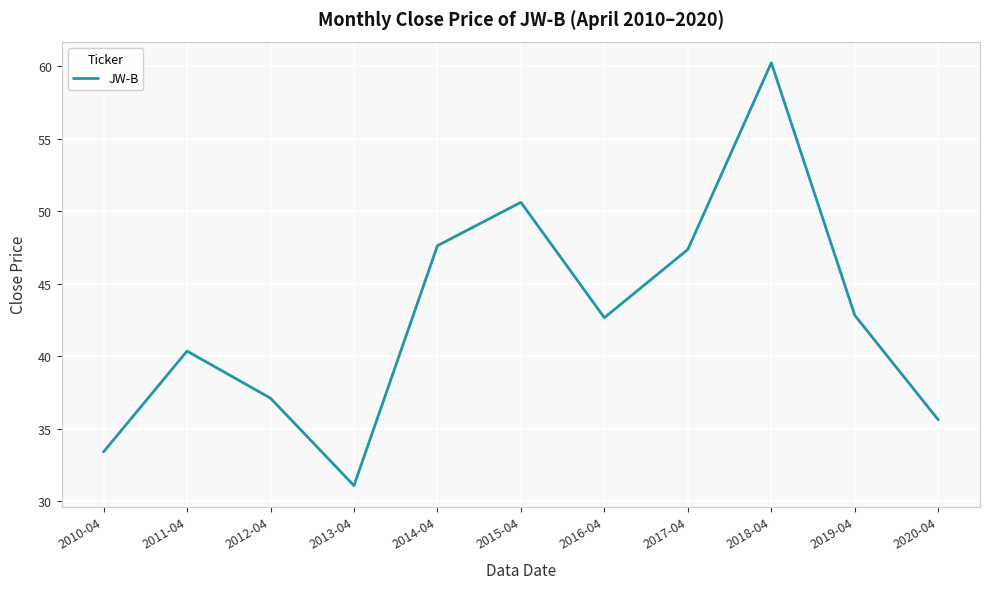

Which category has the lowest value across all series?

2013-04